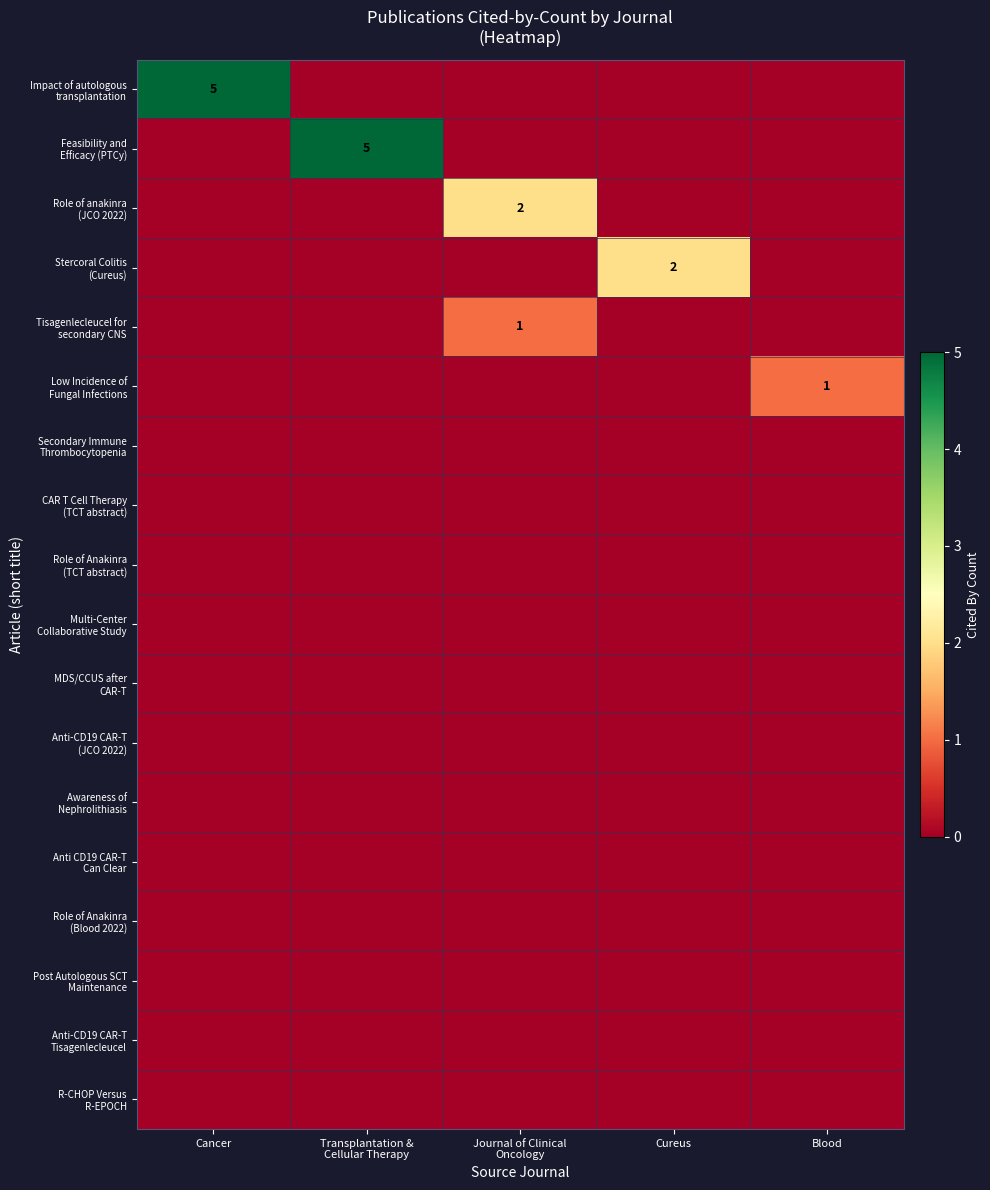

Rank the categories by Impact of autologous transplantation value from lowest to highest.

Transplantation & Cellular Therapy, Journal of Clinical Oncology, Cureus, Blood, Cancer